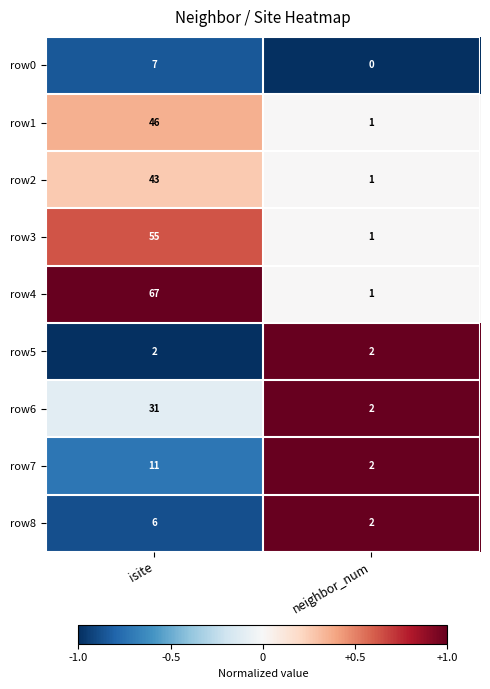

What is the approximate value of row1 at isite?

46